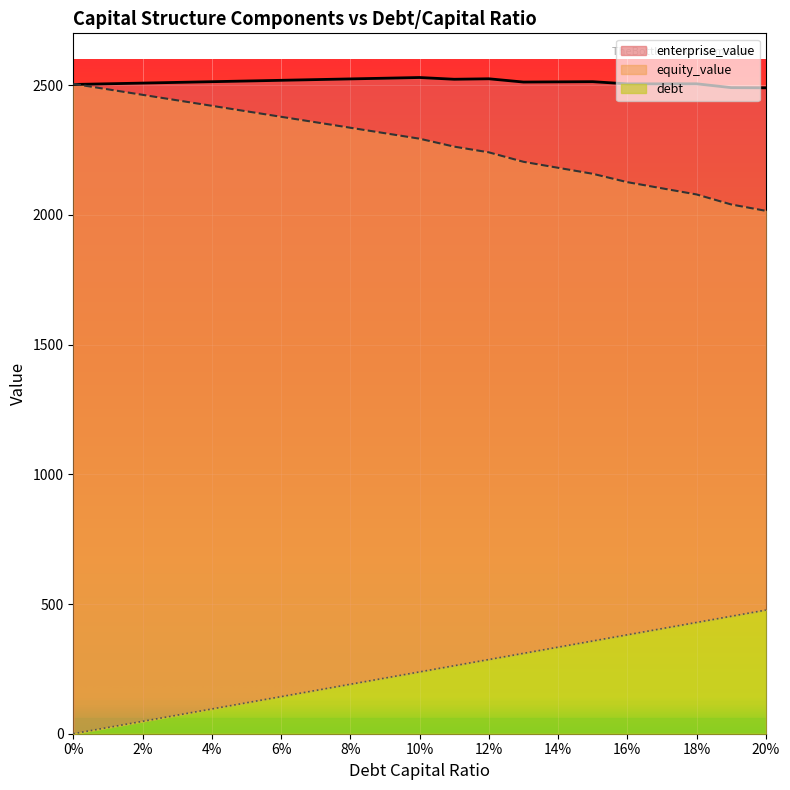

Between 0.18 and 0.06, which is larger?

0.18